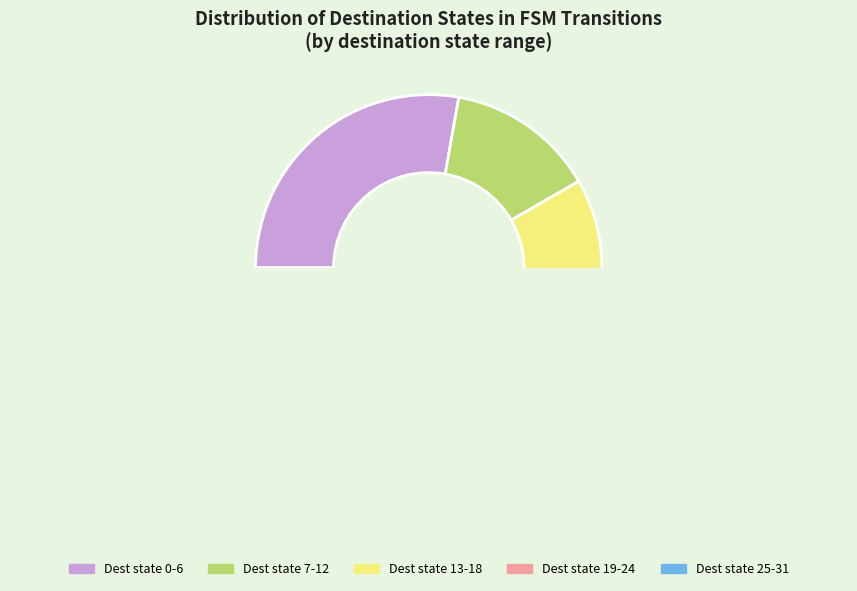

The state 0-6 slice represents 31% of the pie. True or false?

False